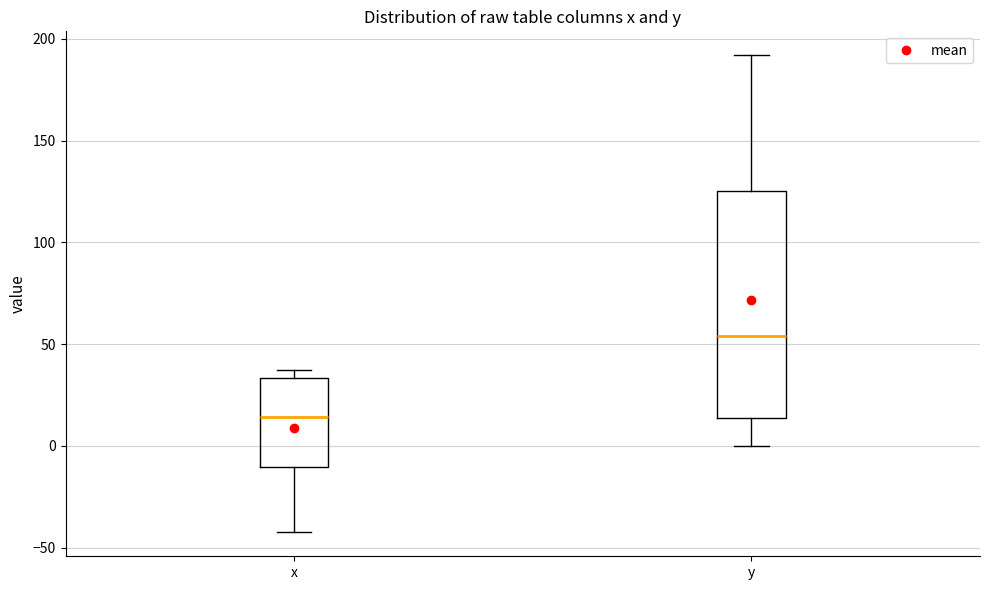

Reading left to right, transcribe this box plot: for each box, give where its median line is, the range the box spans, and where its two whiskers end, as read against the y-axis. The values are not printed on the chart, so give them approximately, as read against the axis.

x: median 15, box -10 to 35, whiskers -40 to 35 (just above the box's upper edge)
y: median 55, box 15 to 125, whiskers 0 to 190